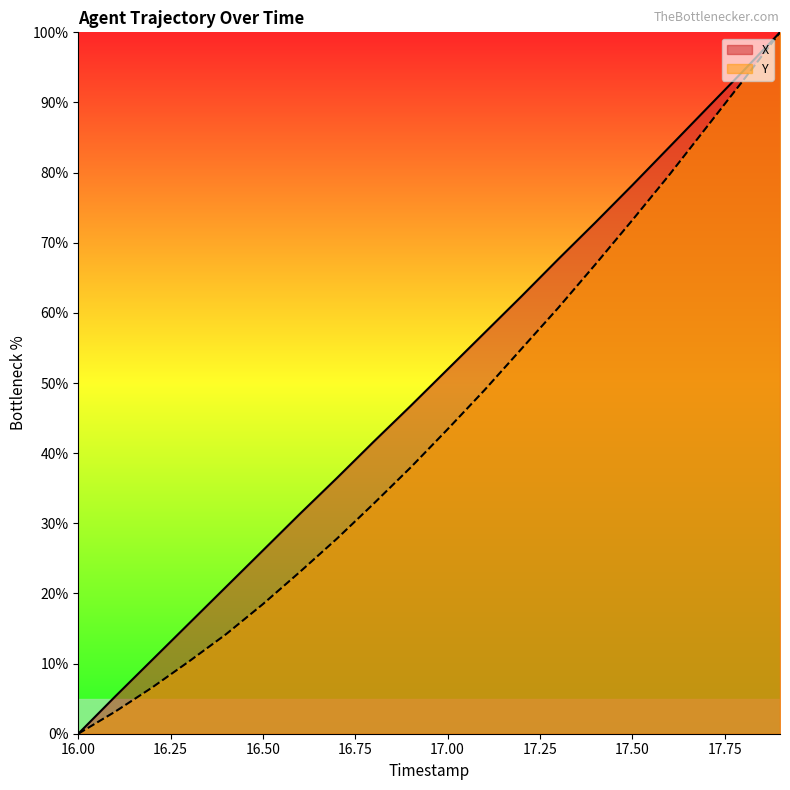

What is the difference between the maximum and second lowest values in the X series?

94.7